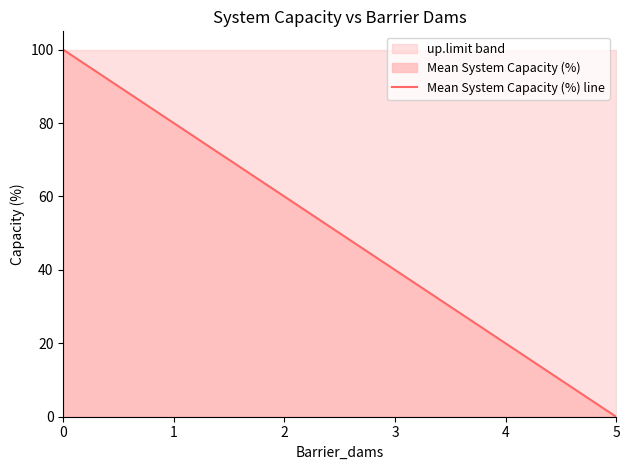

What is the difference between the maximum and minimum values?

100